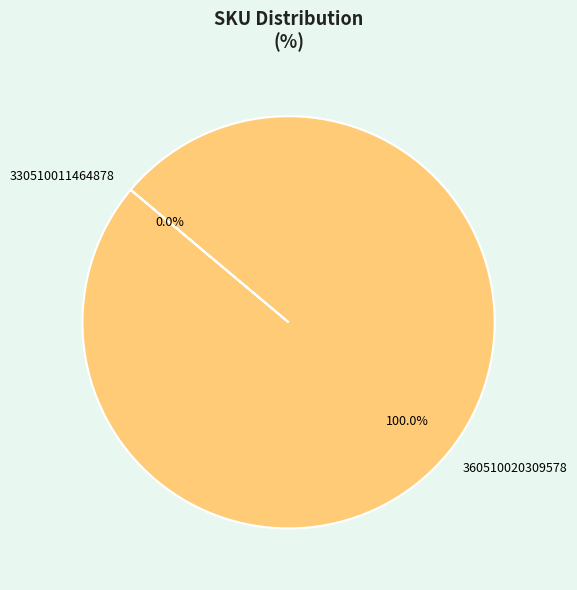

What percentage do 330510011464878 and 360510020309578 together represent?

100.0%